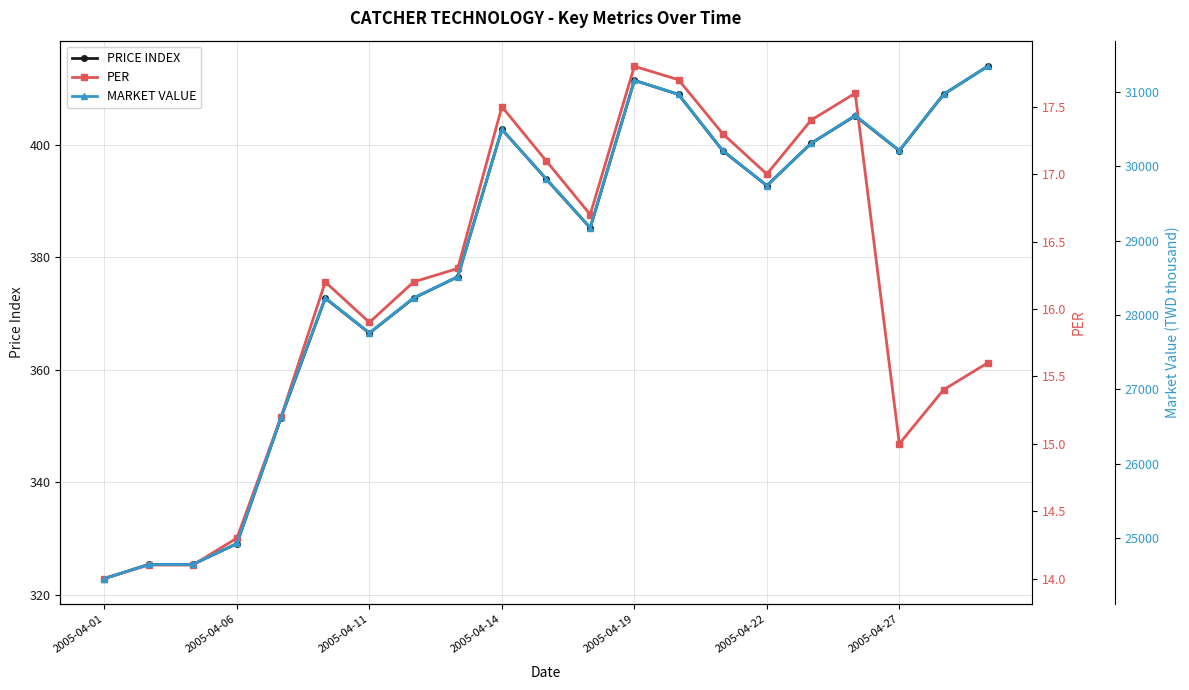

What is the difference between the maximum and minimum values in the PRICE INDEX series?

91.0